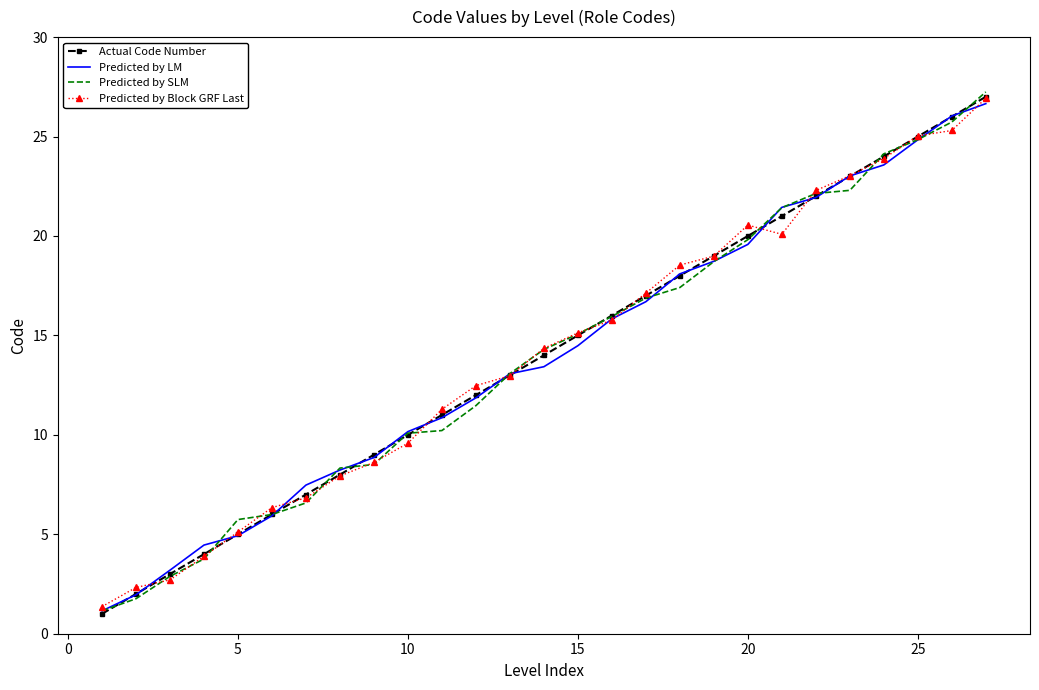

Count the number of categories in the chart.

27